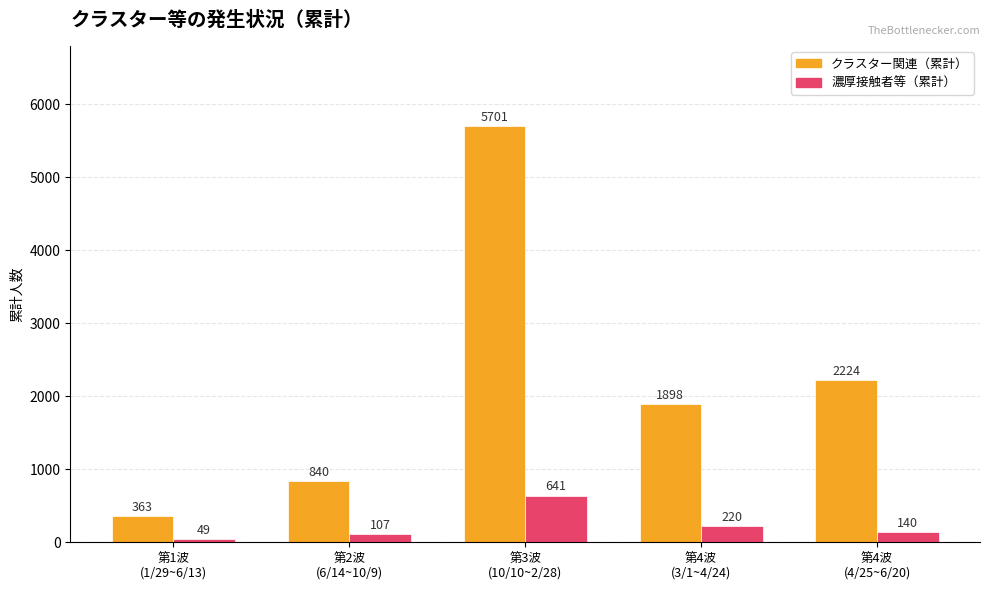

At 第1波
(1/29~6/13), list the series in order from largest to smallest.

クラスター関連（累計）, 濃厚接触者等（累計）